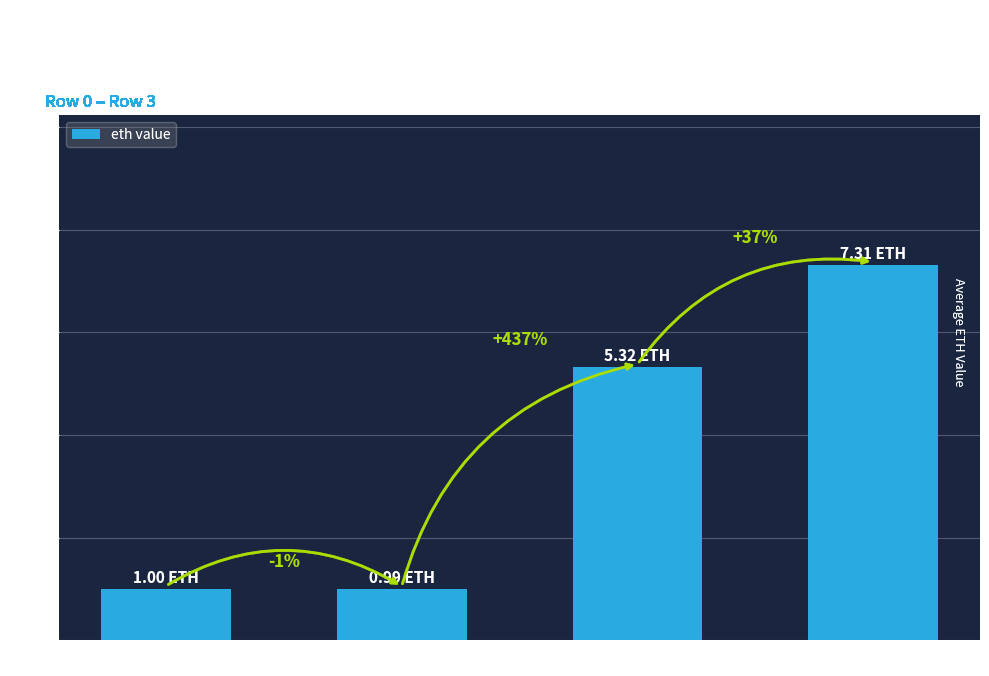

Does the chart contain any negative values?

No